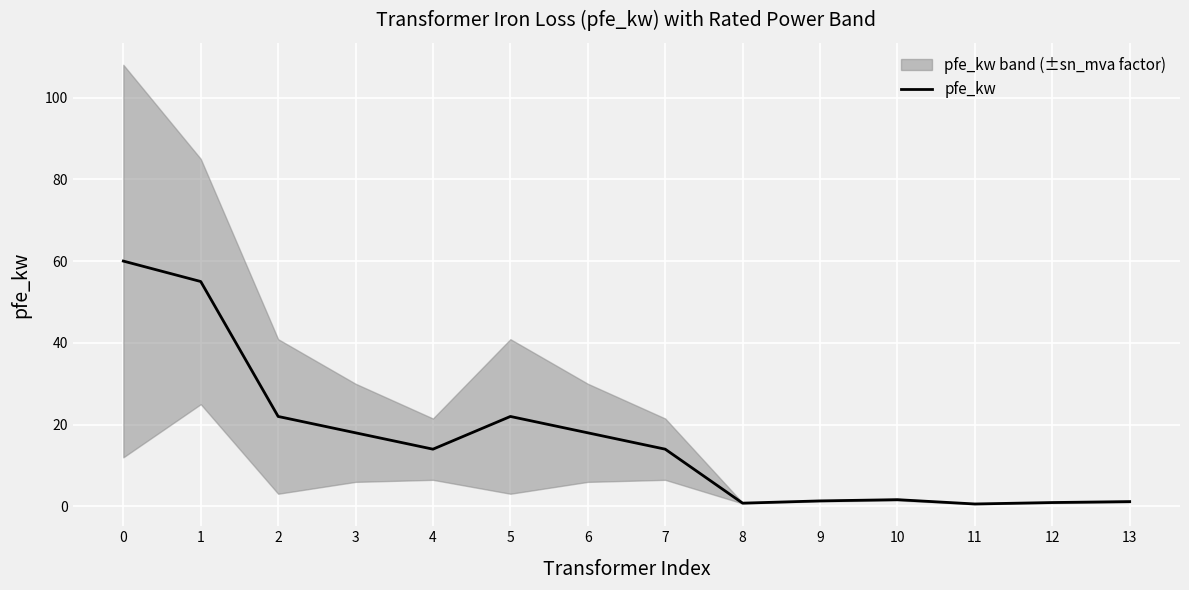

Rank the categories by value from lowest to highest.

11, 8, 12, 13, 9, 10, 4, 7, 3, 6, 2, 5, 1, 0